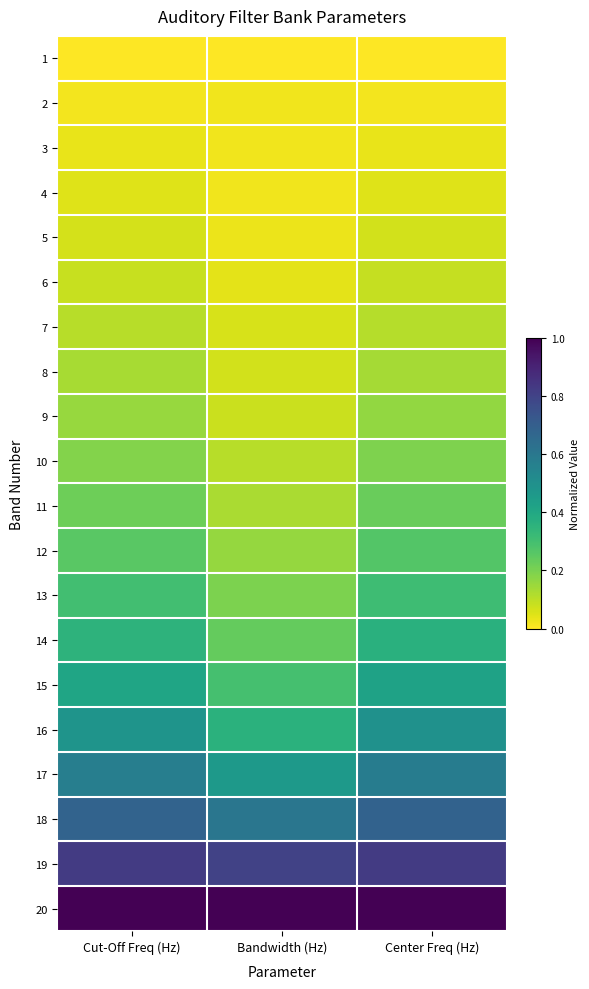

What is the total value across all series at Bandwidth (Hz)?

4.7